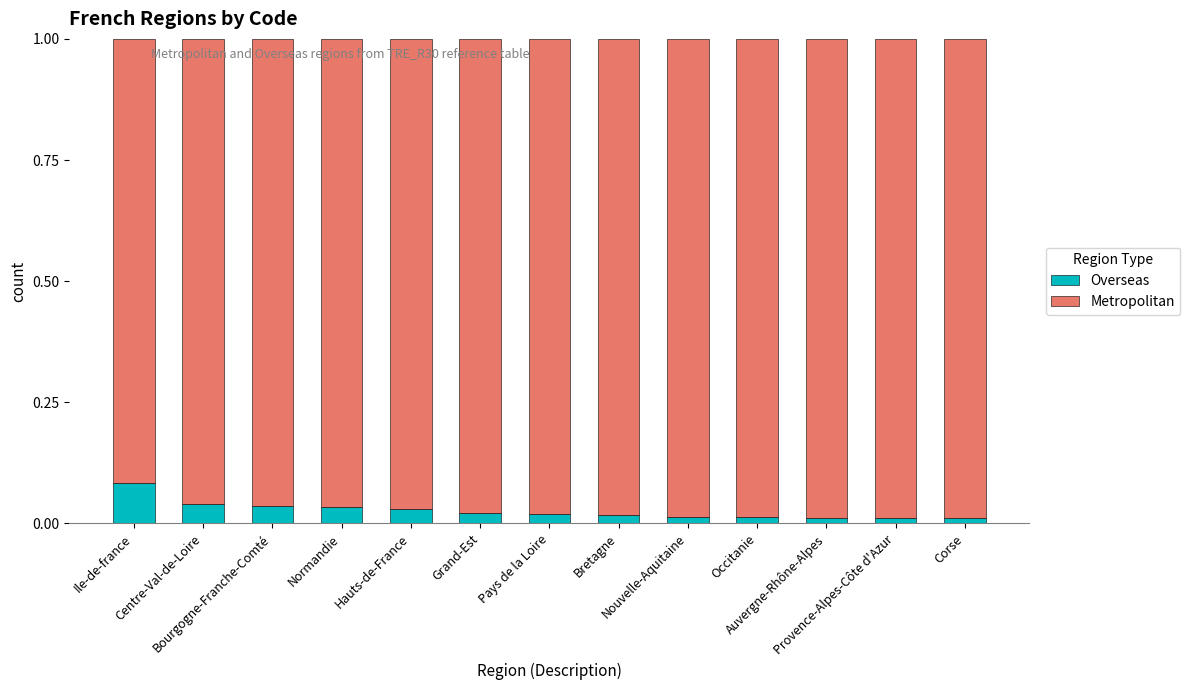

Count the Overseas values in the range 0 to 1.

13